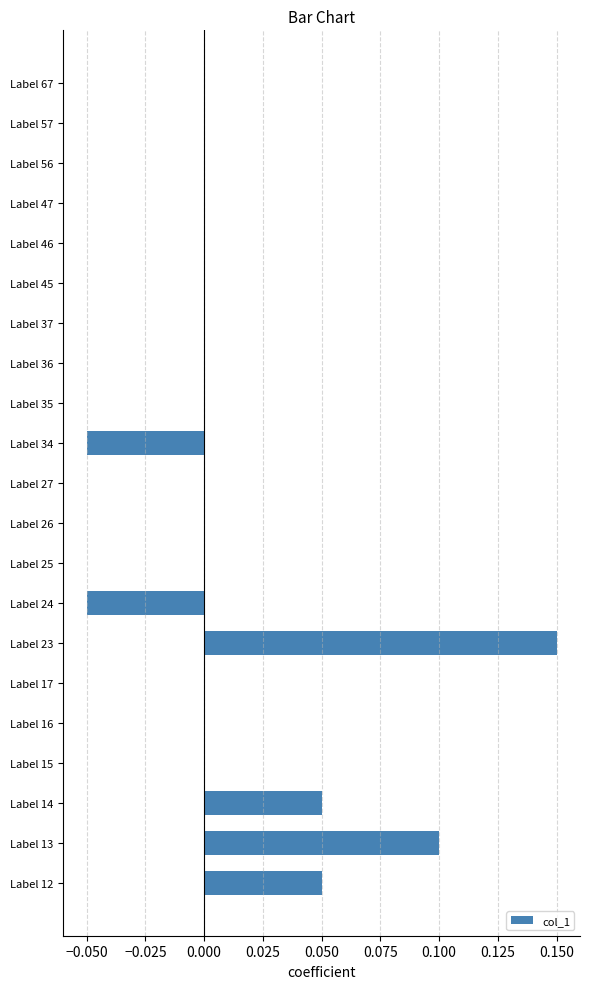

True or false: the data shows 0.1 at Label 67.

False